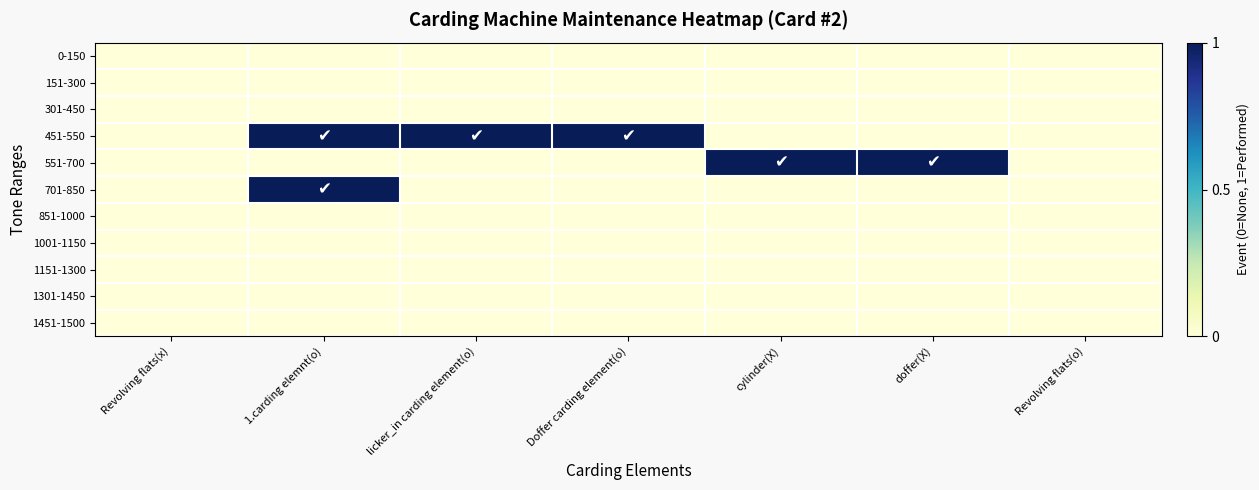

Reading left to right, transcribe all the data shown in this chart.

0-150: Revolving flats(x)=0	1.carding elemnt(o)=0	licker_in carding element(o)=0	Doffer carding element(o)=0	cylinder(X)=0	doffer(X)=0	Revolving flats(o)=0
151-300: Revolving flats(x)=0	1.carding elemnt(o)=0	licker_in carding element(o)=0	Doffer carding element(o)=0	cylinder(X)=0	doffer(X)=0	Revolving flats(o)=0
301-450: Revolving flats(x)=0	1.carding elemnt(o)=0	licker_in carding element(o)=0	Doffer carding element(o)=0	cylinder(X)=0	doffer(X)=0	Revolving flats(o)=0
451-550: Revolving flats(x)=0	1.carding elemnt(o)=1	licker_in carding element(o)=1	Doffer carding element(o)=1	cylinder(X)=0	doffer(X)=0	Revolving flats(o)=0
551-700: Revolving flats(x)=0	1.carding elemnt(o)=0	licker_in carding element(o)=0	Doffer carding element(o)=0	cylinder(X)=1	doffer(X)=1	Revolving flats(o)=0
701-850: Revolving flats(x)=0	1.carding elemnt(o)=1	licker_in carding element(o)=0	Doffer carding element(o)=0	cylinder(X)=0	doffer(X)=0	Revolving flats(o)=0
851-1000: Revolving flats(x)=0	1.carding elemnt(o)=0	licker_in carding element(o)=0	Doffer carding element(o)=0	cylinder(X)=0	doffer(X)=0	Revolving flats(o)=0
1001-1150: Revolving flats(x)=0	1.carding elemnt(o)=0	licker_in carding element(o)=0	Doffer carding element(o)=0	cylinder(X)=0	doffer(X)=0	Revolving flats(o)=0
1151-1300: Revolving flats(x)=0	1.carding elemnt(o)=0	licker_in carding element(o)=0	Doffer carding element(o)=0	cylinder(X)=0	doffer(X)=0	Revolving flats(o)=0
1301-1450: Revolving flats(x)=0	1.carding elemnt(o)=0	licker_in carding element(o)=0	Doffer carding element(o)=0	cylinder(X)=0	doffer(X)=0	Revolving flats(o)=0
1451-1500: Revolving flats(x)=0	1.carding elemnt(o)=0	licker_in carding element(o)=0	Doffer carding element(o)=0	cylinder(X)=0	doffer(X)=0	Revolving flats(o)=0